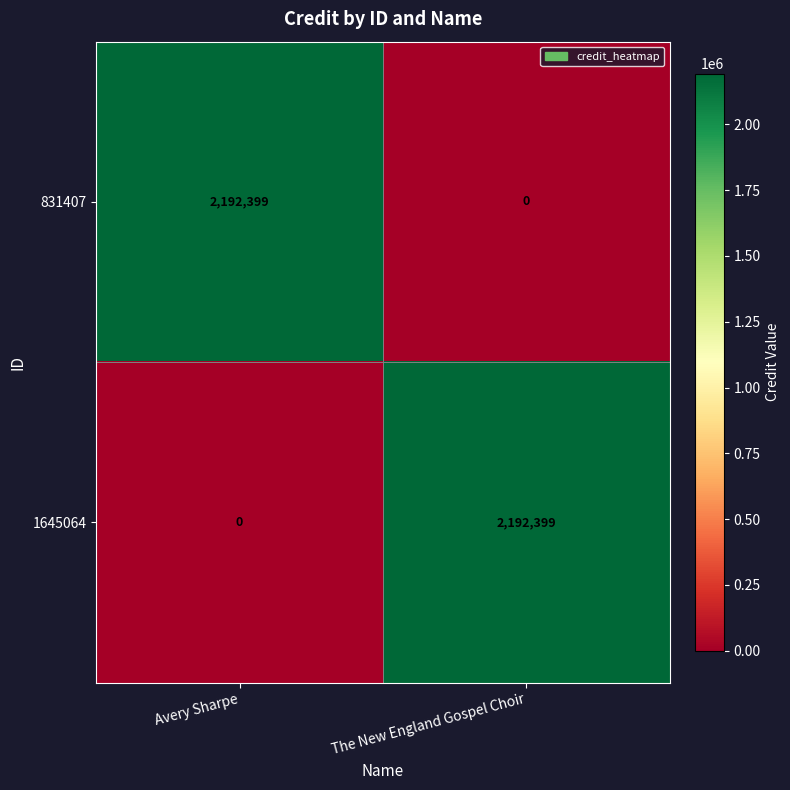

Count the number of categories in the chart.

2